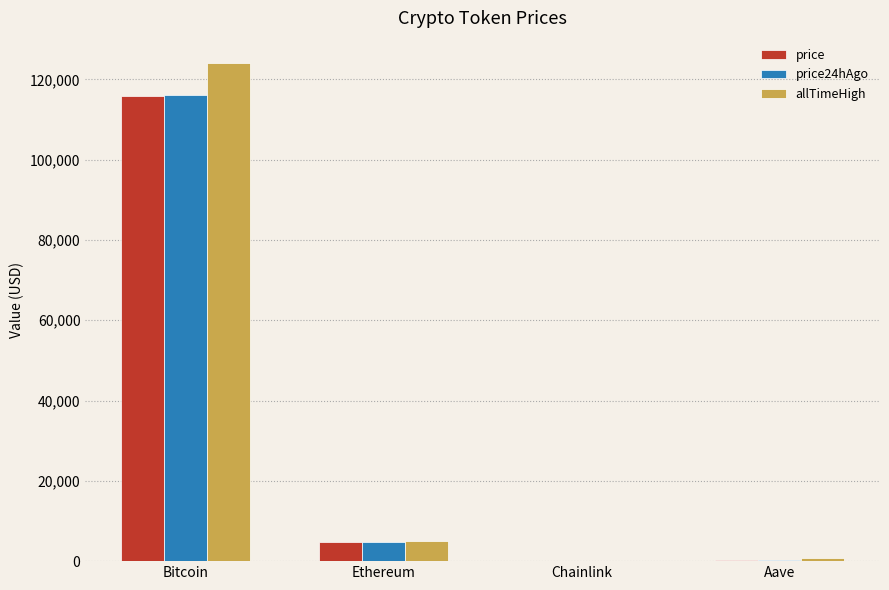

What is the maximum value shown in the chart?

124128.0